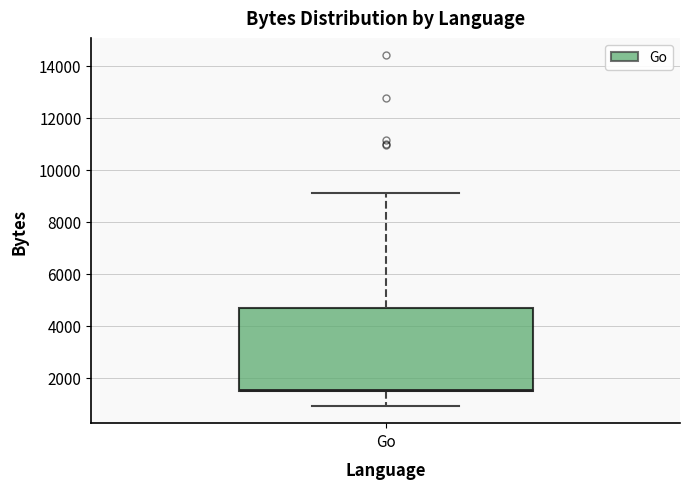

Where is the upper edge of the box for Go on the y-axis? The values are not printed on the chart, so give them approximately, as read against the axis.

4600